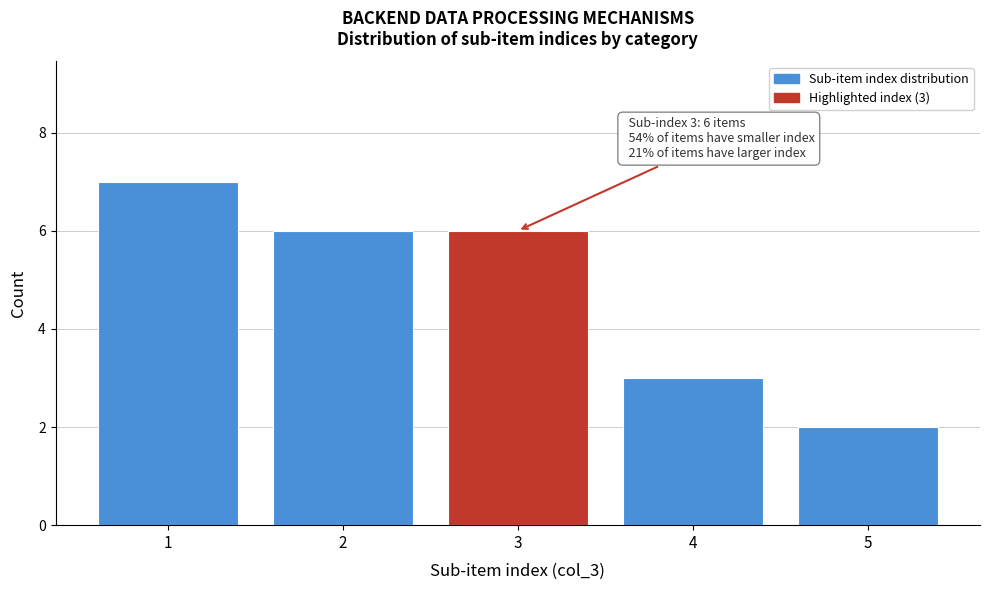

Which range on the x-axis has the tallest bar?

0.5 to 1.5